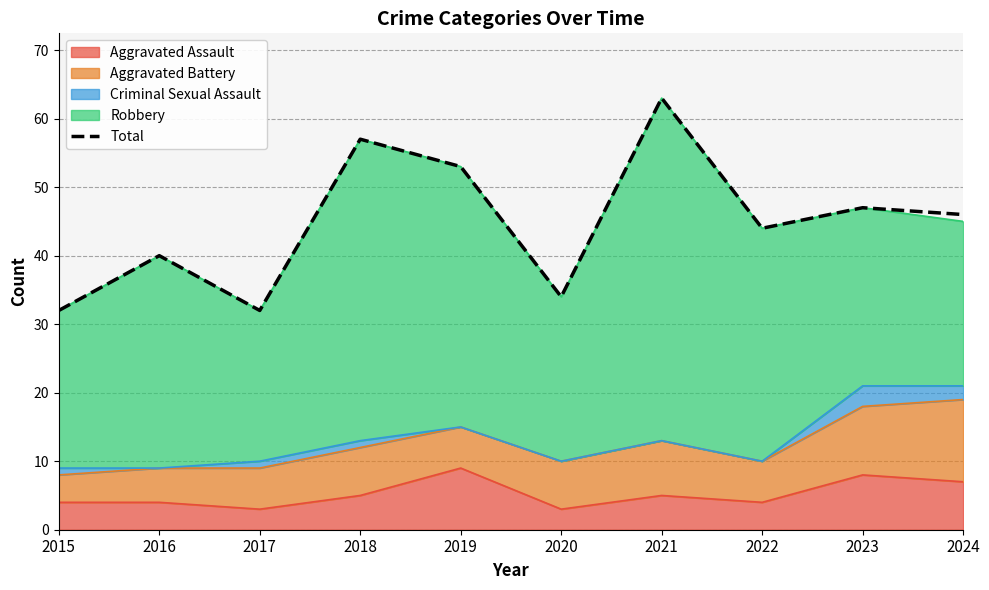

Reading left to right, extract all data points from this chart.

2015=32	2016=40	2017=32	2018=57	2019=53	2020=34	2021=63	2022=44	2023=47	2024=46